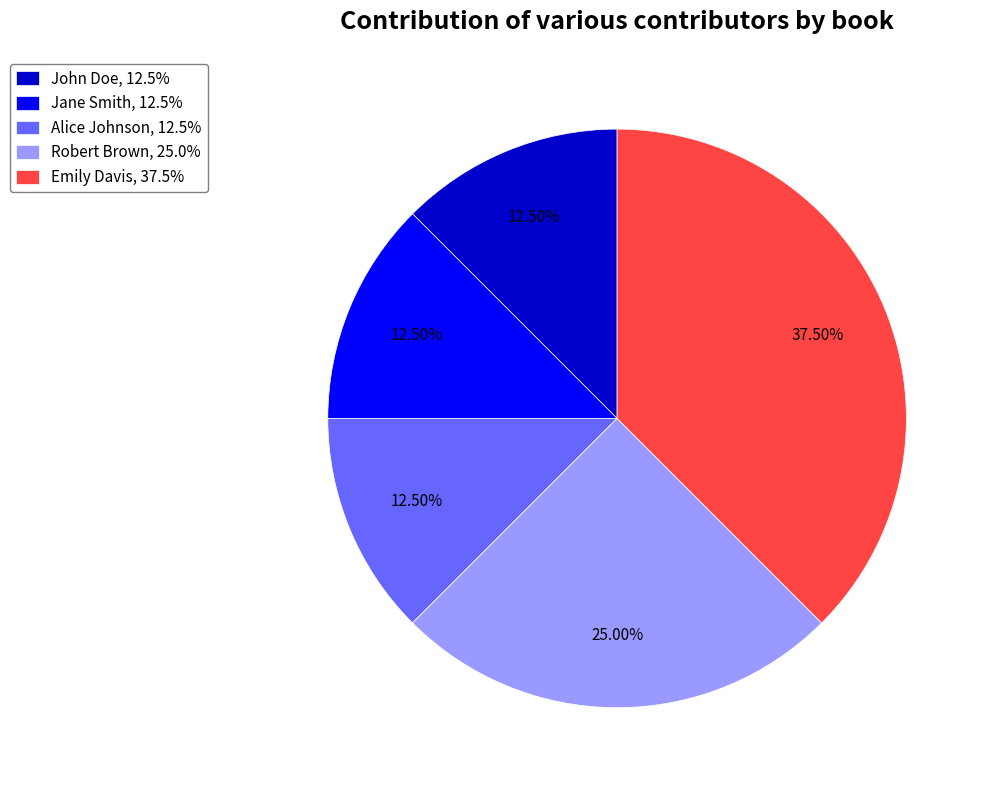

Approximately how many times larger is the value at Emily Davis, 37.5% compared to Alice Johnson, 12.5%?

3.0